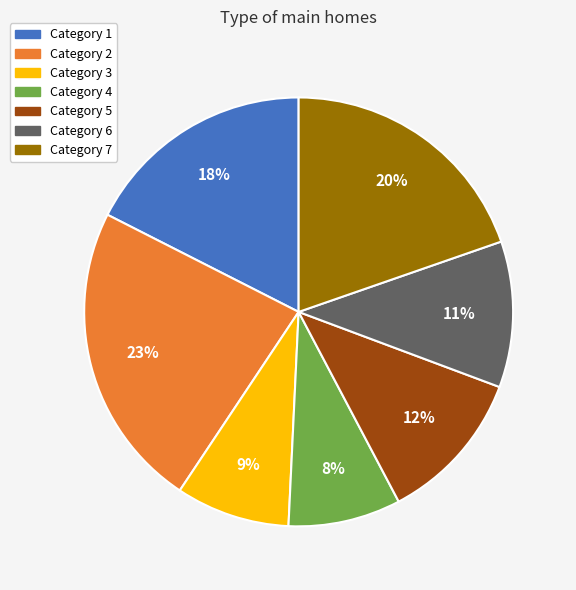

How many slices are in this pie chart?

7